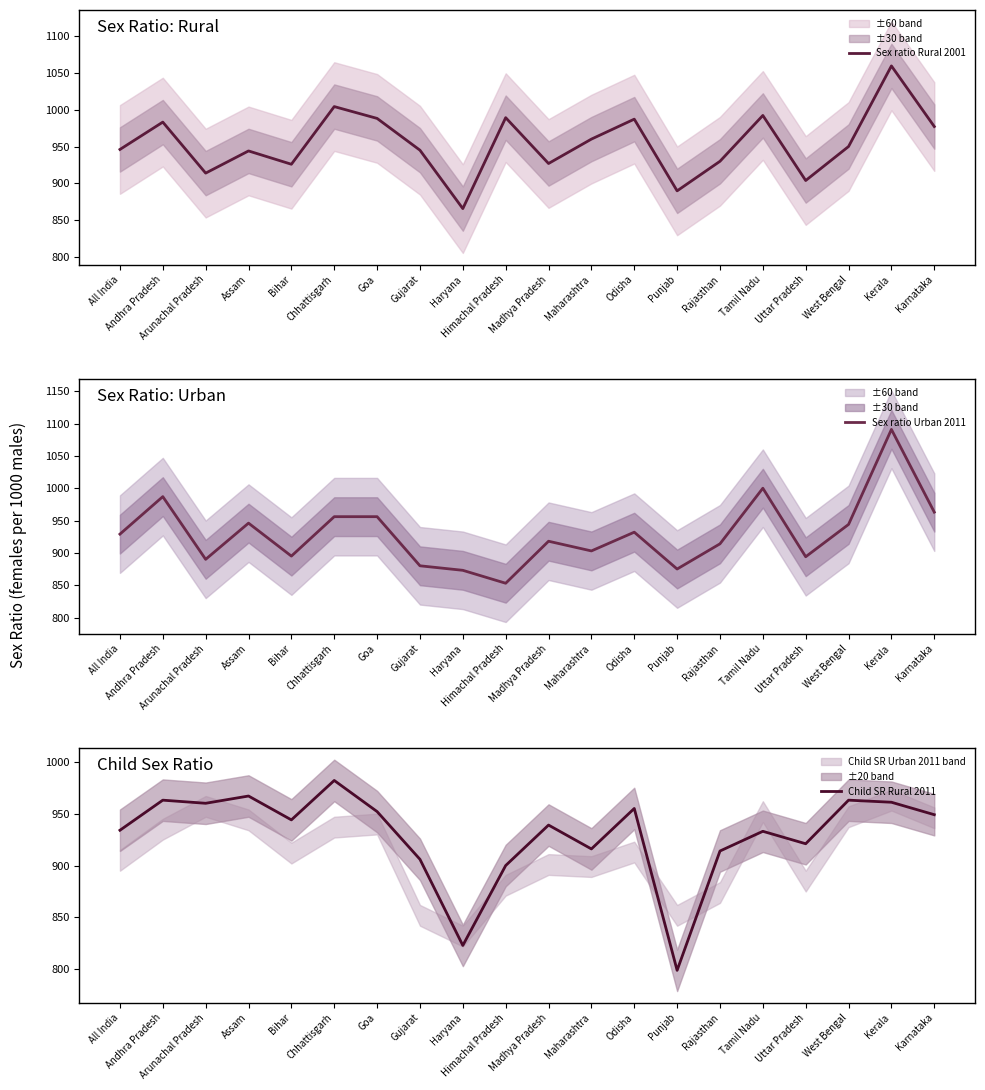

Reading right to left, transcribe all the data shown in this chart.

Sex ratio Rural 2001: Karnataka=977	Kerala=1059	West Bengal=950	Uttar Pradesh=904	Tamil Nadu=992	Rajasthan=930	Punjab=890	Odisha=987	Maharashtra=960	Madhya Pradesh=927	Himachal Pradesh=989	Haryana=866	Gujarat=945	Goa=988	Chhattisgarh=1004	Bihar=926	Assam=944	Arunachal Pradesh=914	Andhra Pradesh=983	All India=946
Sex ratio Urban 2011: Karnataka=963	Kerala=1091	West Bengal=944	Uttar Pradesh=894	Tamil Nadu=1000	Rajasthan=914	Punjab=875	Odisha=932	Maharashtra=903	Madhya Pradesh=918	Himachal Pradesh=853	Haryana=873	Gujarat=880	Goa=956	Chhattisgarh=956	Bihar=895	Assam=946	Arunachal Pradesh=890	Andhra Pradesh=987	All India=929
Child SR Rural 2011: Karnataka=949	Kerala=961	West Bengal=963	Uttar Pradesh=921	Tamil Nadu=933	Rajasthan=914	Punjab=799	Odisha=955	Maharashtra=916	Madhya Pradesh=939	Himachal Pradesh=900	Haryana=823	Gujarat=906	Goa=952	Chhattisgarh=982	Bihar=944	Assam=967	Arunachal Pradesh=960	Andhra Pradesh=963	All India=934